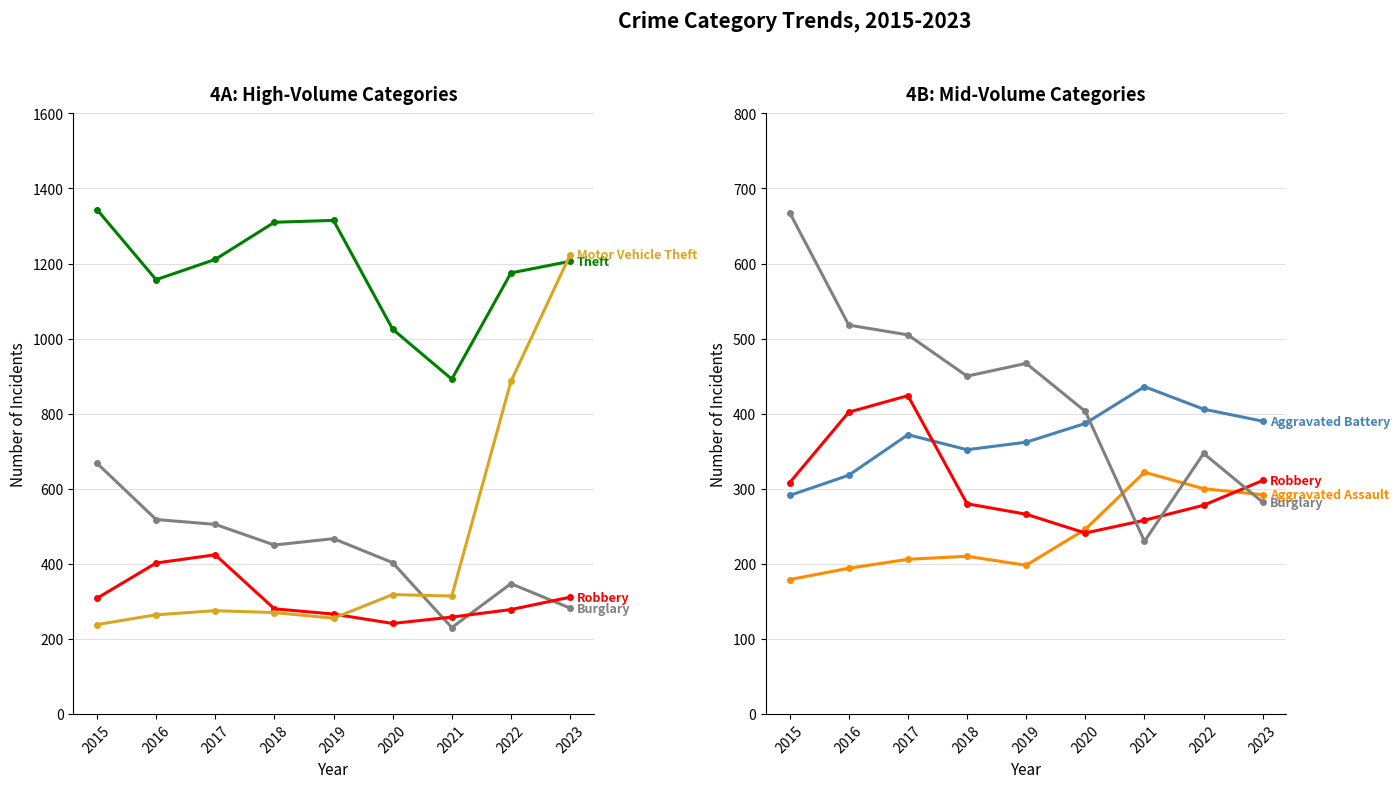

Between which two adjacent categories do Motor Vehicle Theft and Aggravated Battery first intersect?

2021 and 2022